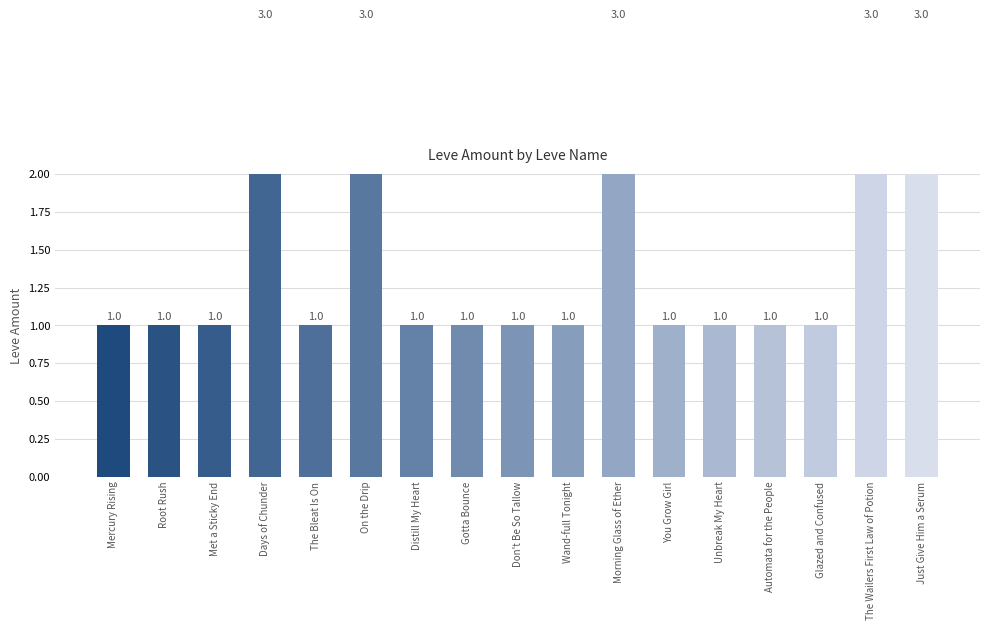

What is the approximate value at The Wailers First Law of Potion?

3